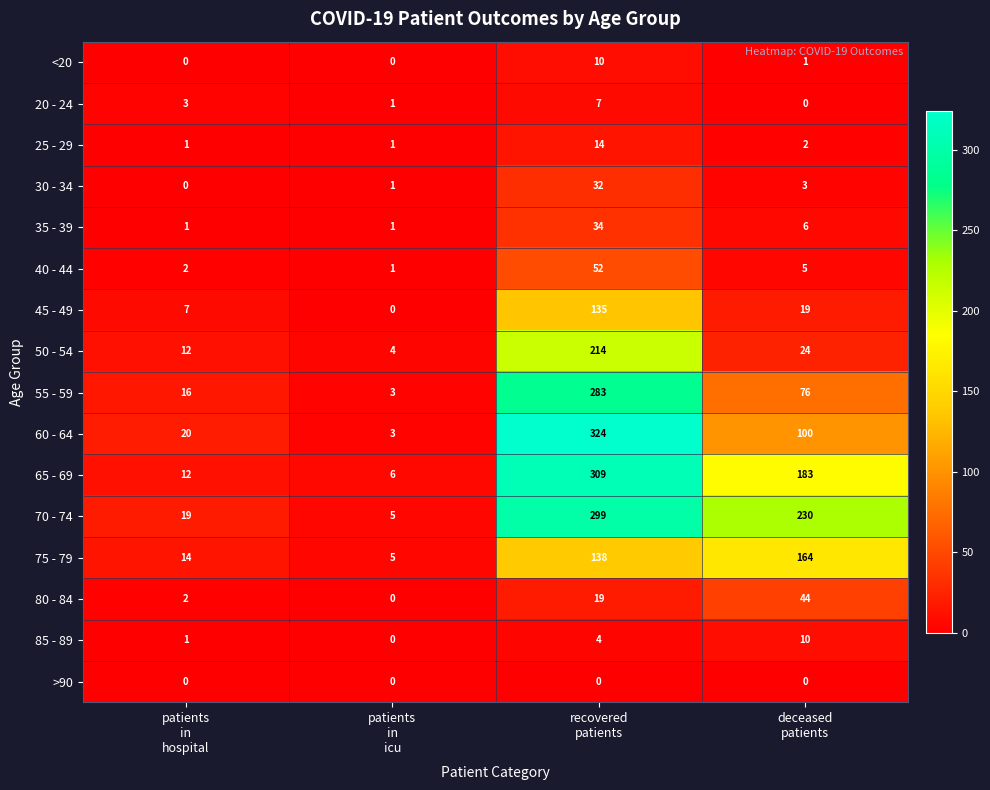

Which series has the largest total across all categories?

70 - 74